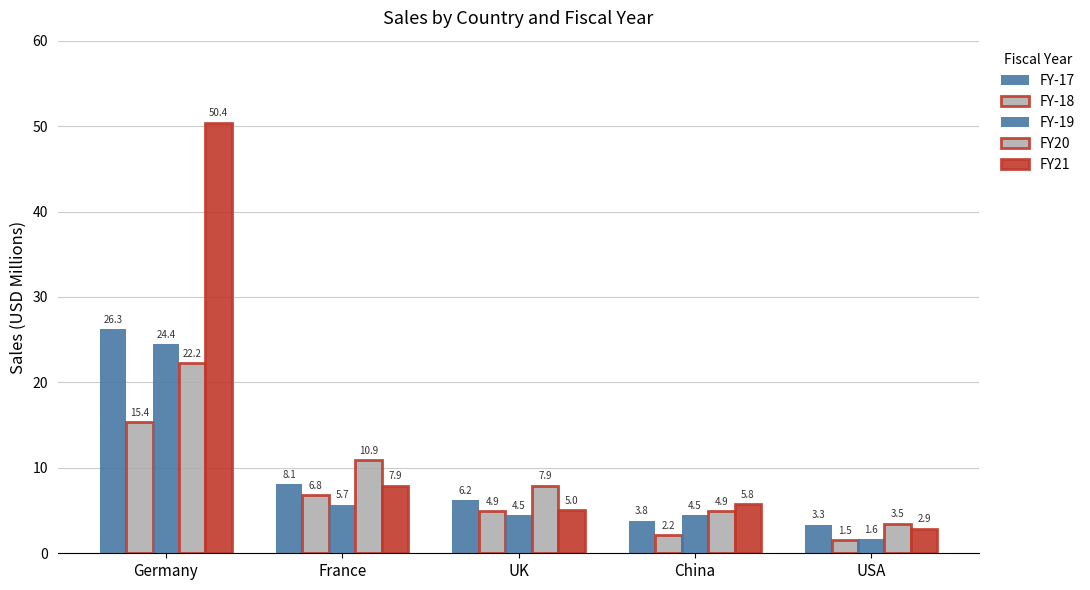

What is the spread (max minus min) of values at UK?

3.4